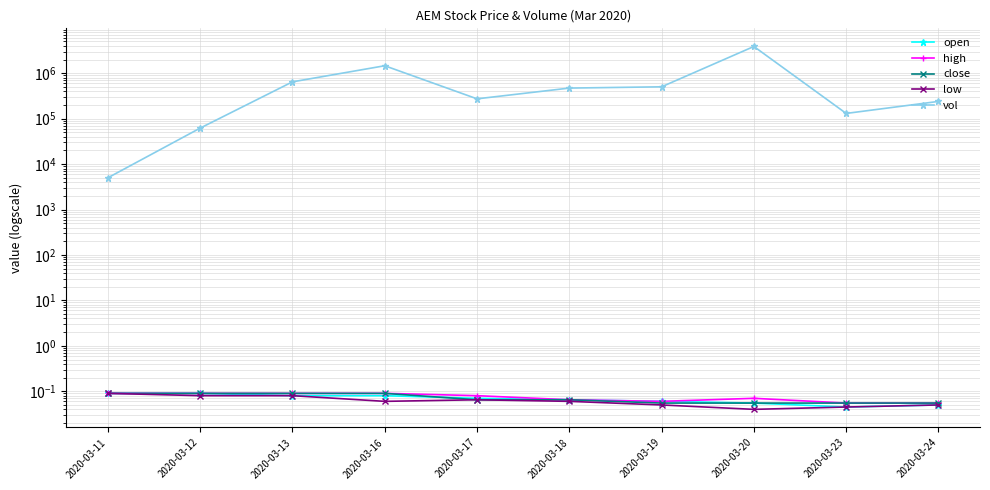

True or false: vol and open cross at least once.

False